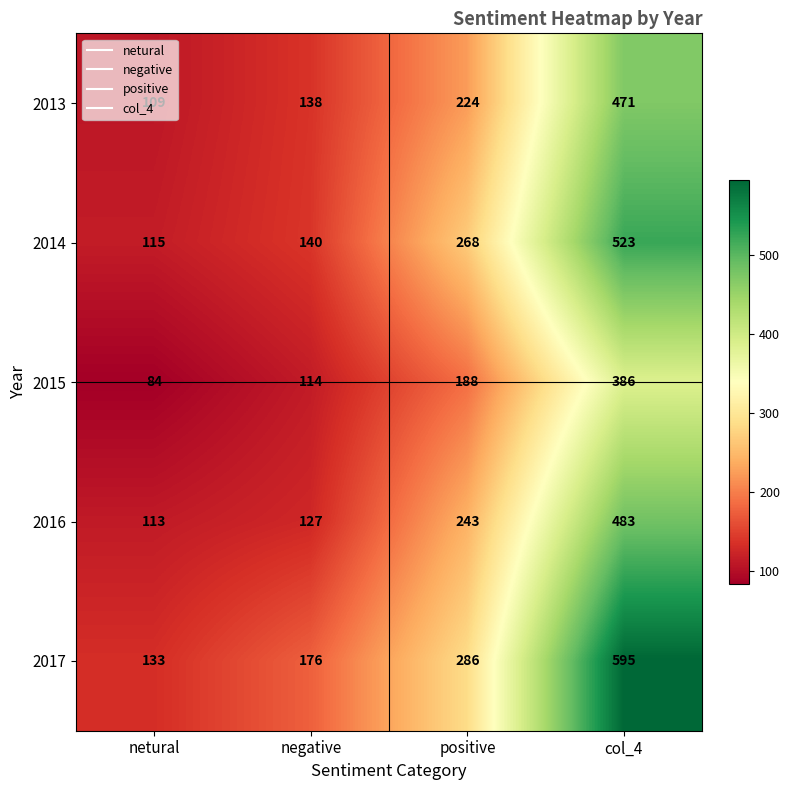

Rank the categories by 2016 value from lowest to highest.

netural, negative, positive, col_4